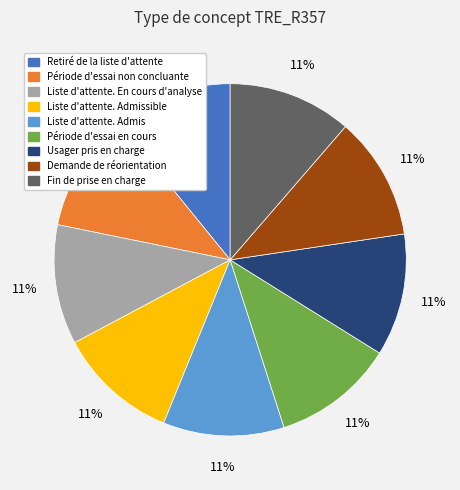

Is there a majority slice in this chart?

No